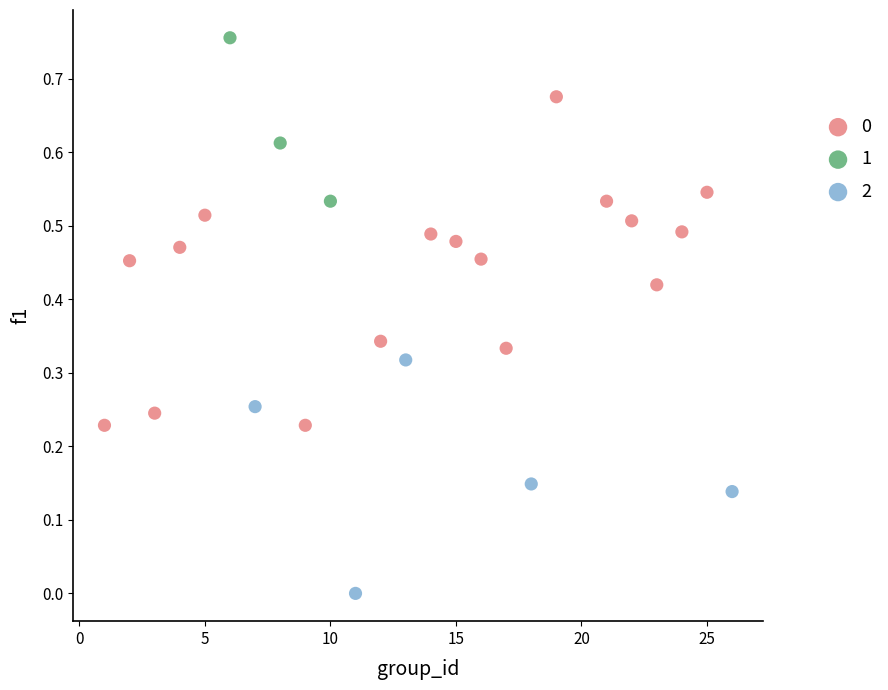

Which series has the largest Y range (max minus min)?

0